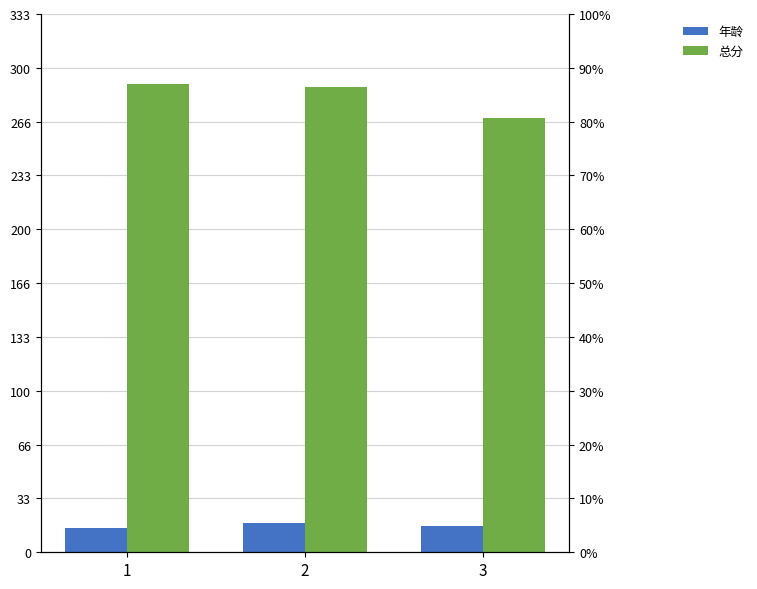

Between 1 and 2, which is larger?

2